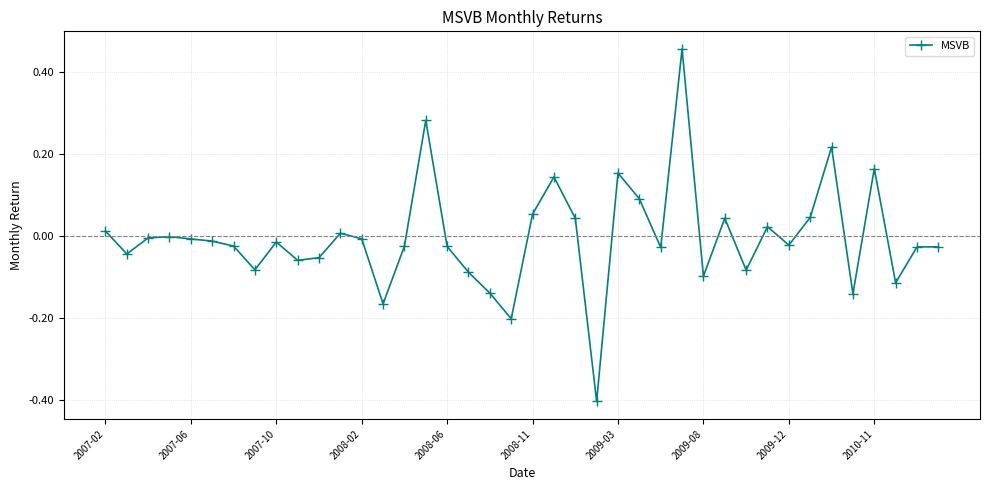

Count the number of data series in this chart.

1